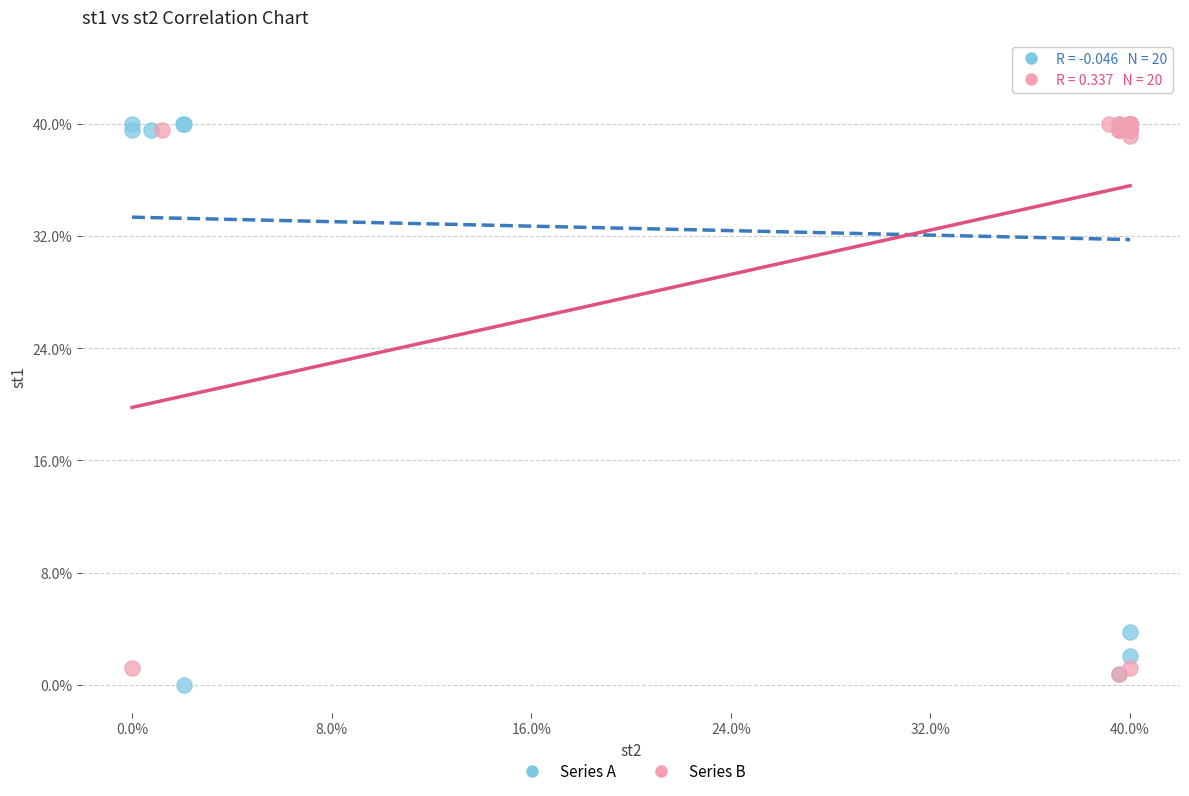

Which series has the largest Y range (max minus min)?

Series A